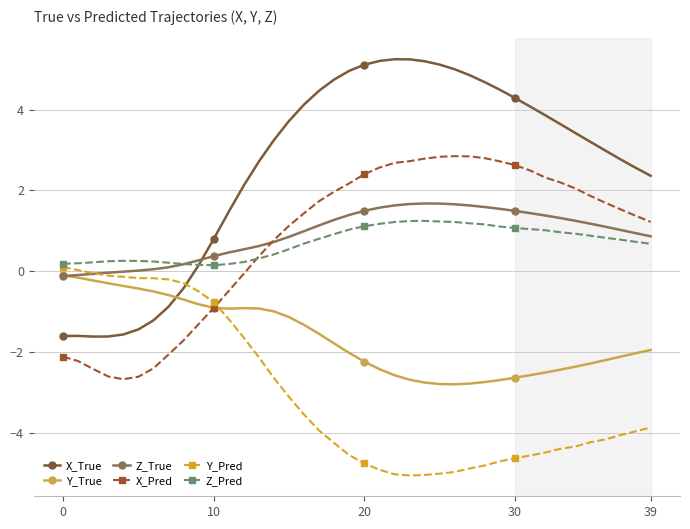

In Z_True, how many points are higher than both neighbors (excluding endpoints)?

1